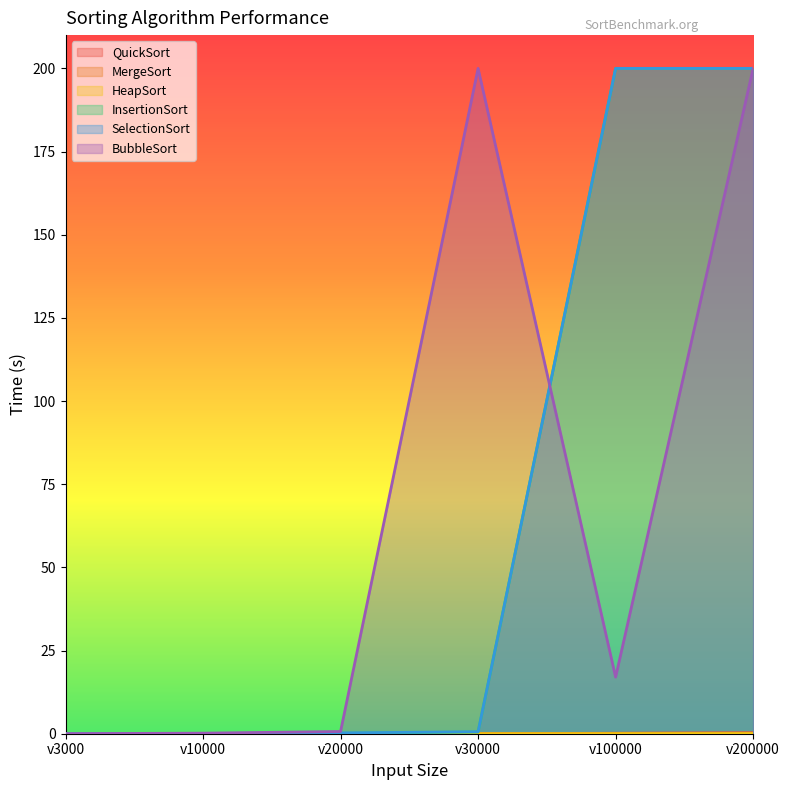

The value of QuickSort at v3000 is 0.0. True or false?

True